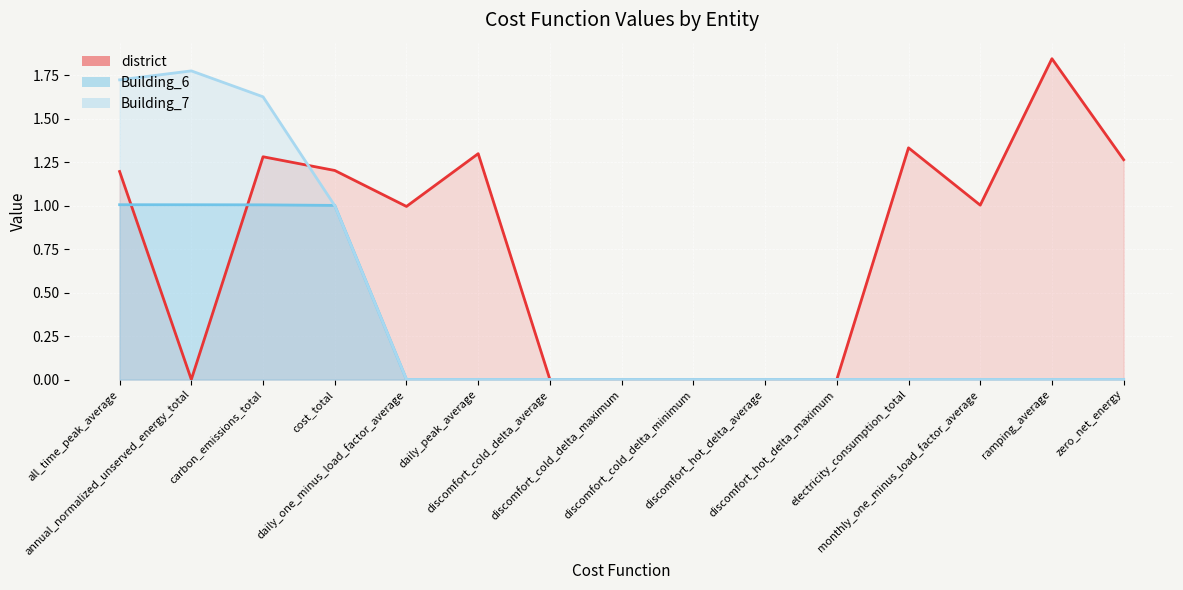

Between electricity_consumption_total and monthly_one_minus_load_factor_average, which is larger?

electricity_consumption_total